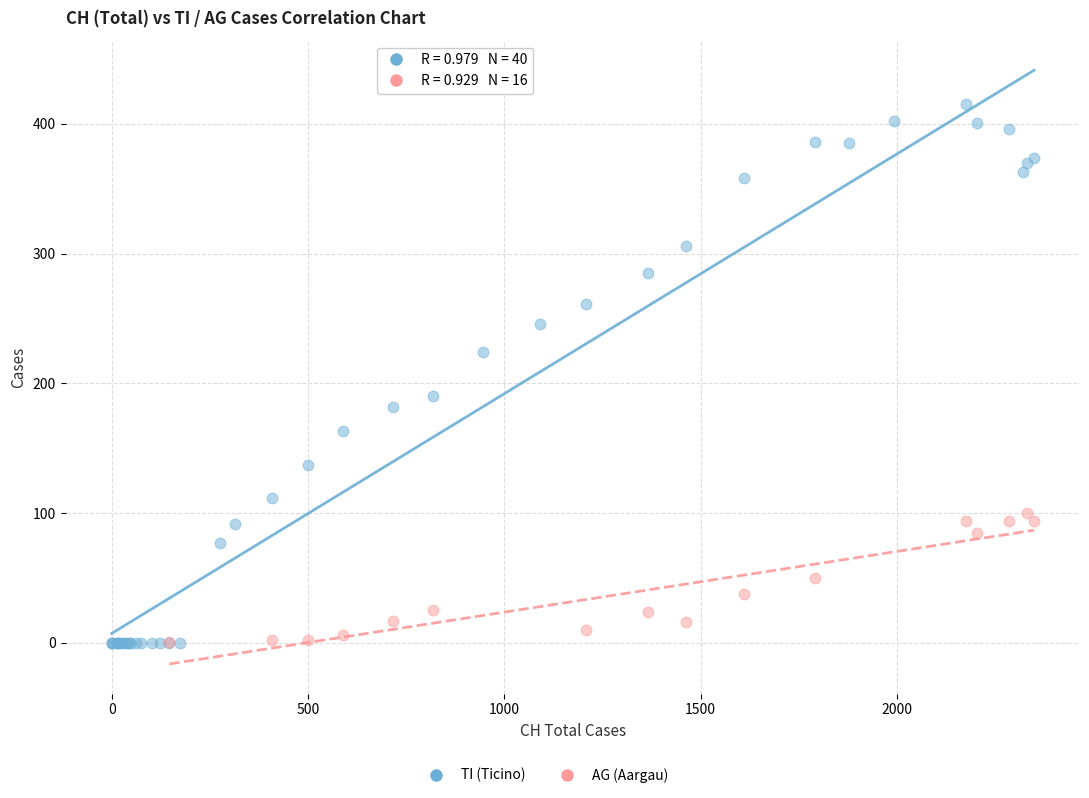

Which series contains the highest Y value?

TI (Ticino)